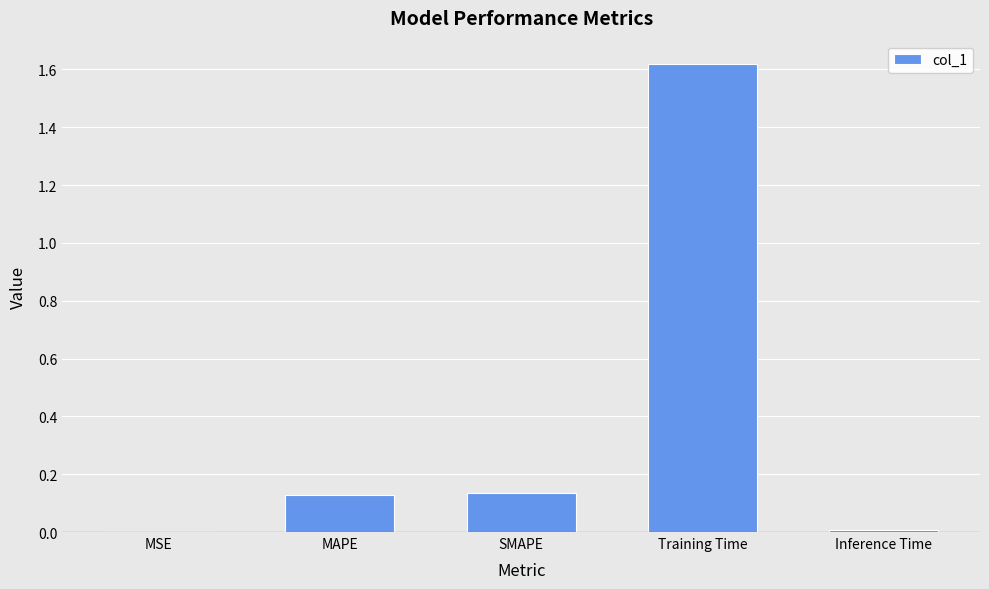

The chart shows a value of 0.0 at MSE. True or false?

True